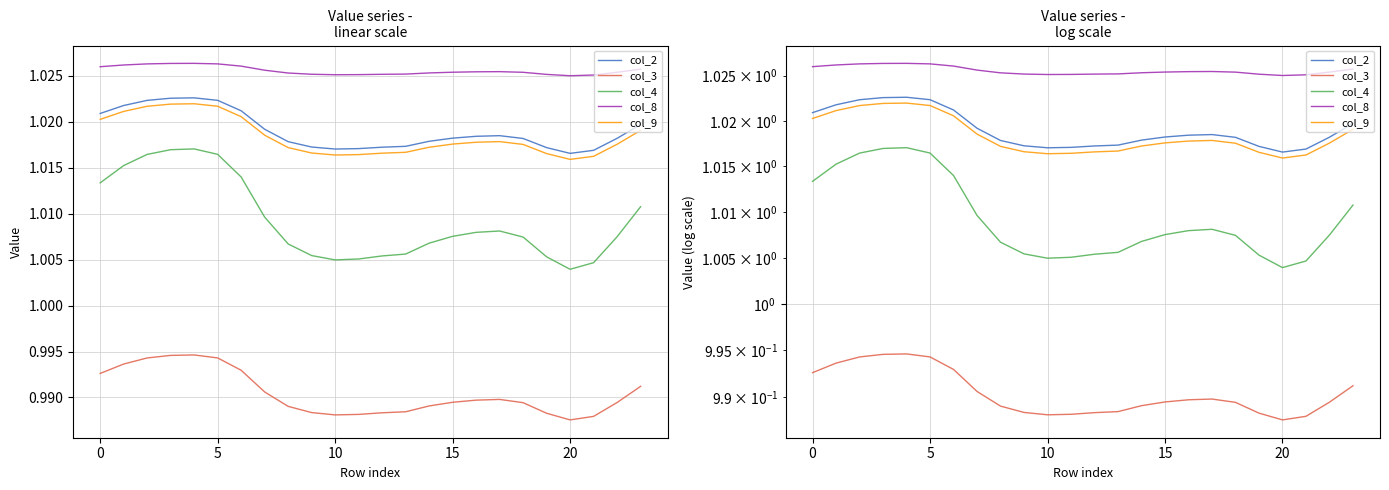

Where is the first local minimum for col_9?

10